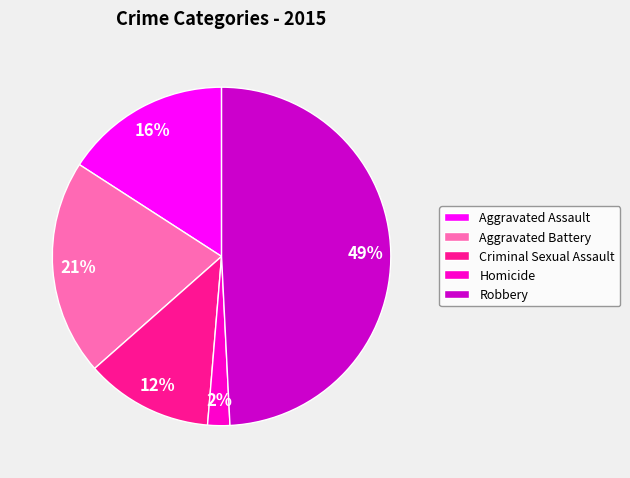

How many slices are in this pie chart?

5